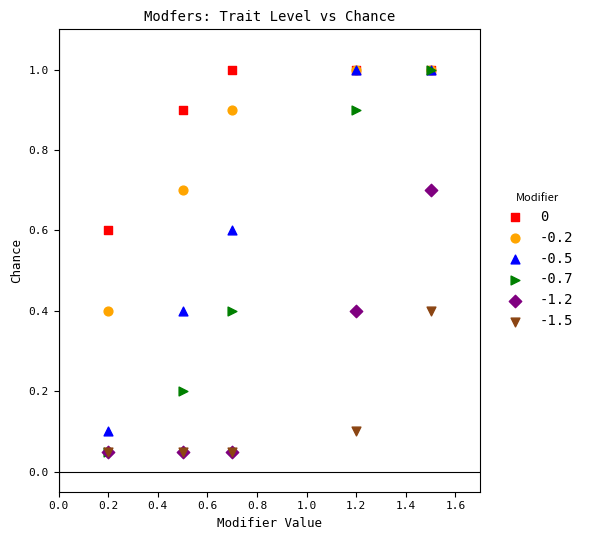

Which series has the widest spread of Y values?

-0.7